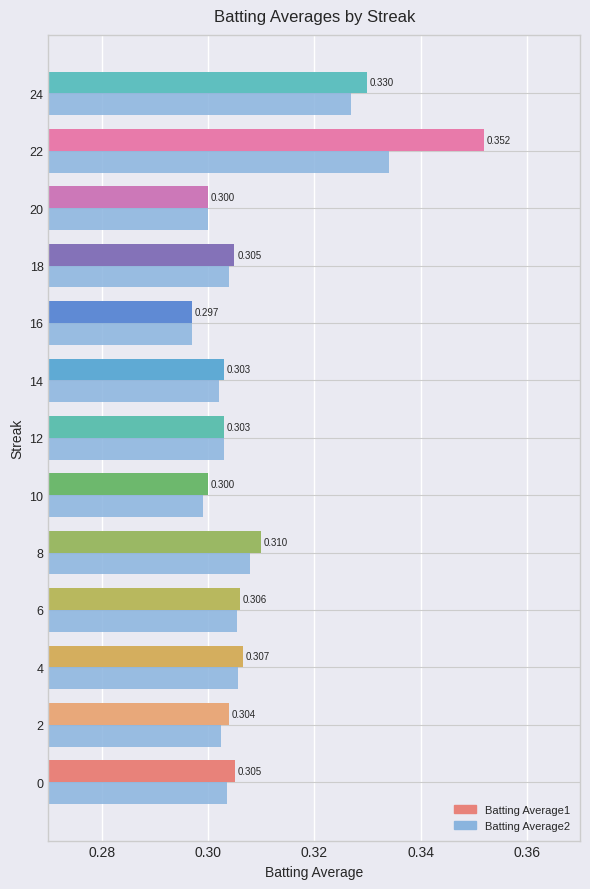

Is the value of Batting Average1 at 14 greater than the value of Batting Average2 at 8?

No